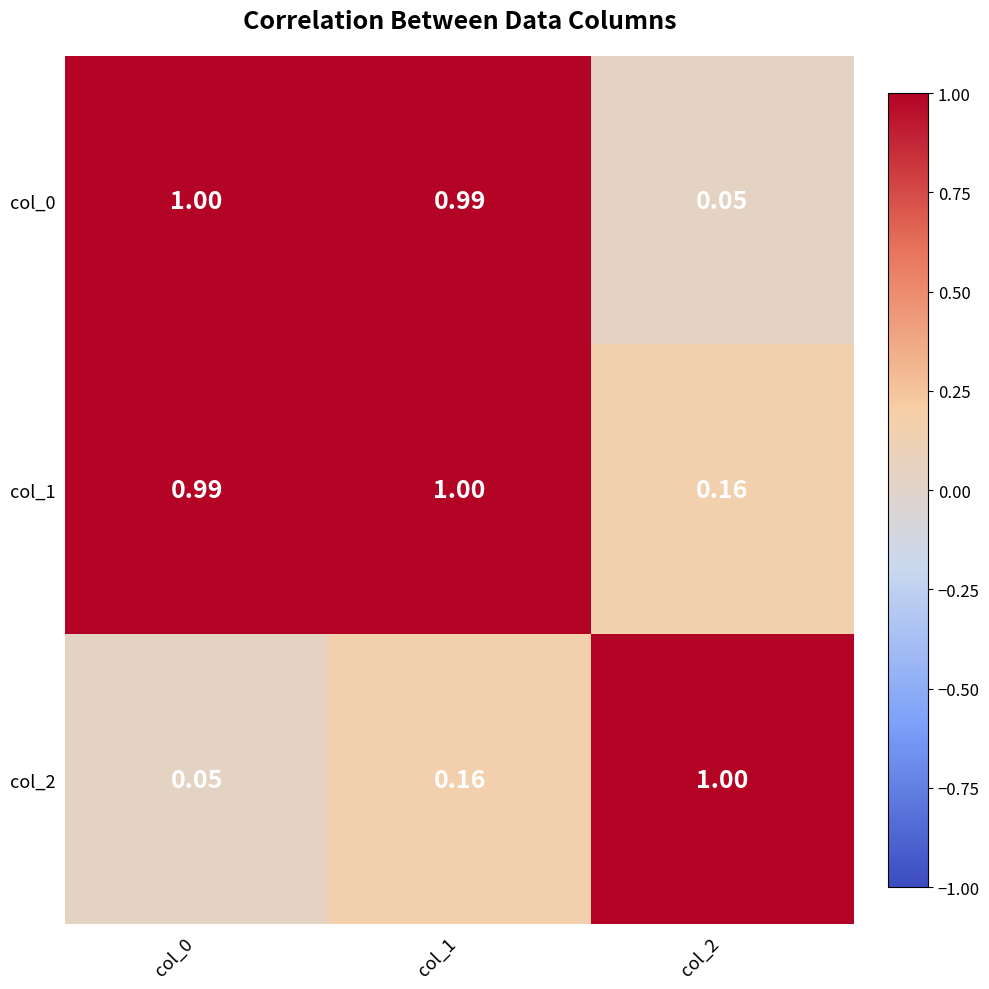

What is the greatest value displayed?

1.0